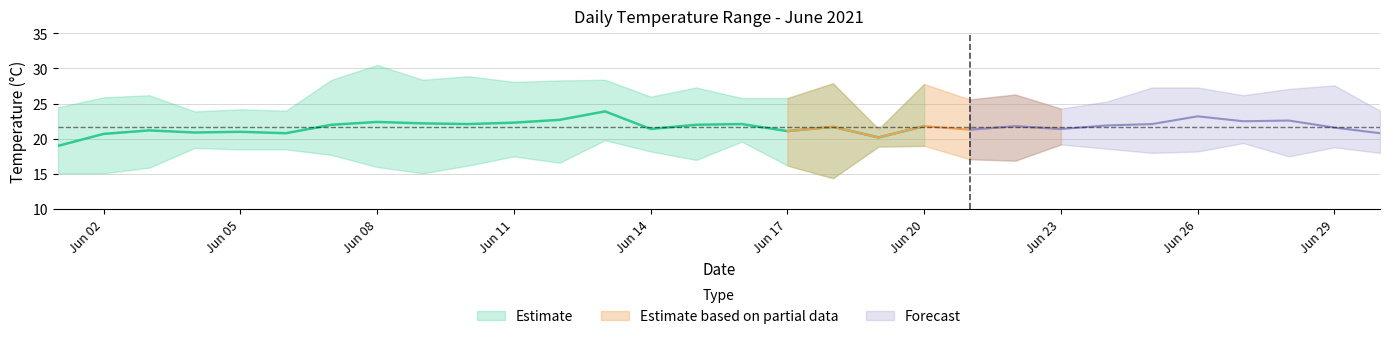

What is the value of the temp_C point at the 24th from the left?

21.9